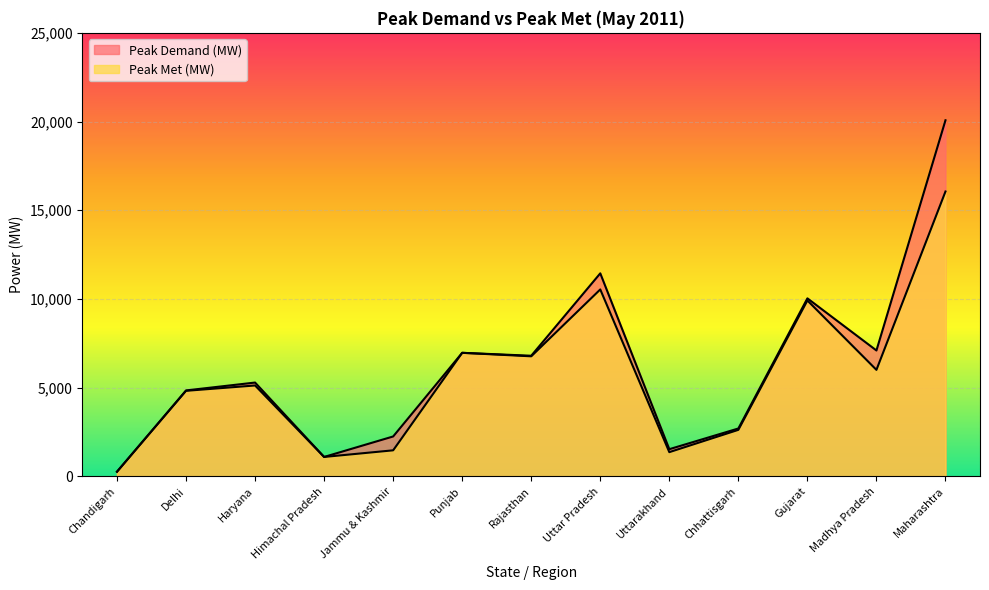

True or false: Peak Demand (MW) and Peak Met (MW) cross at least once.

False